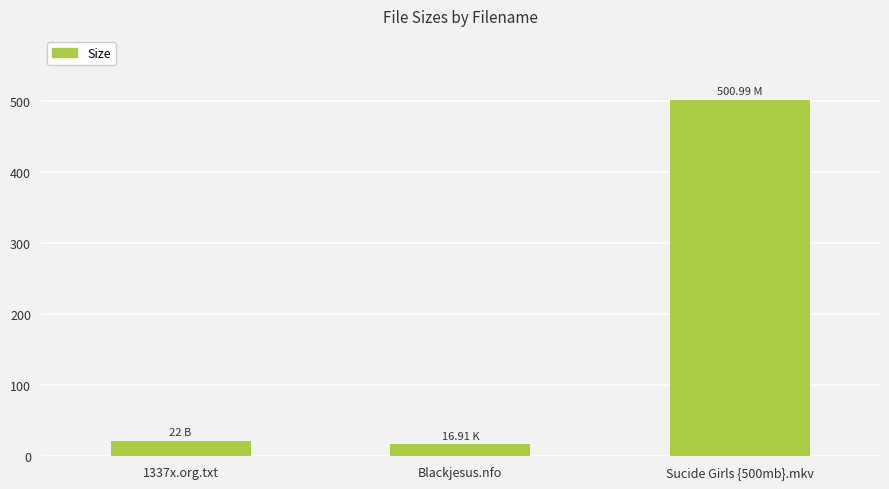

How many categories are shown in the chart?

3